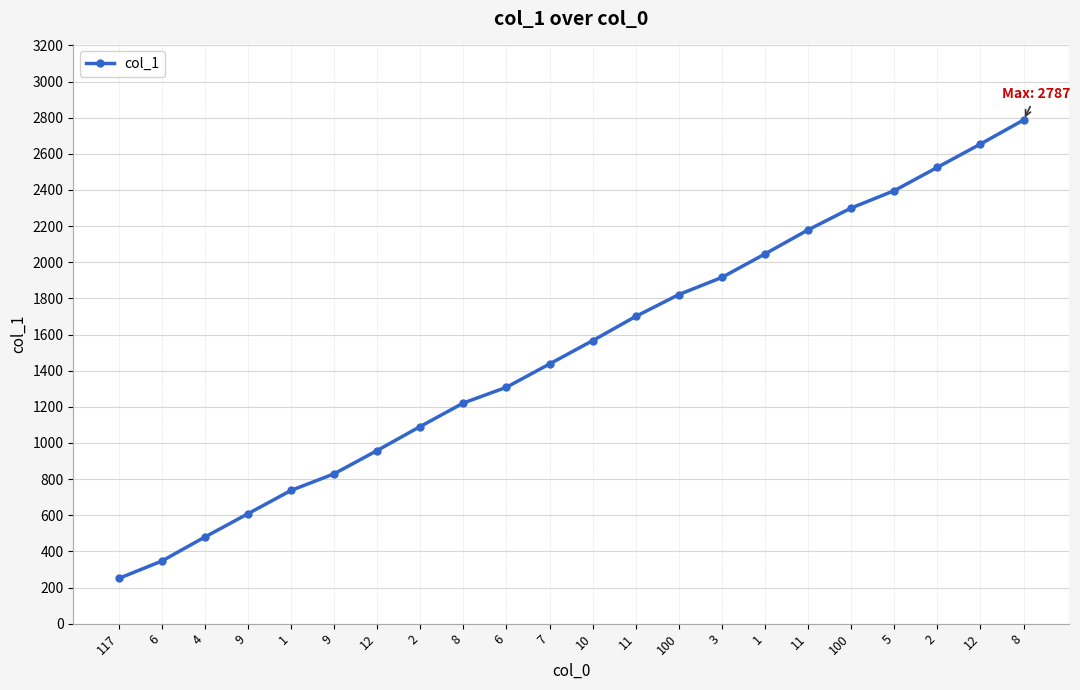

Count the number of categories in the chart.

22